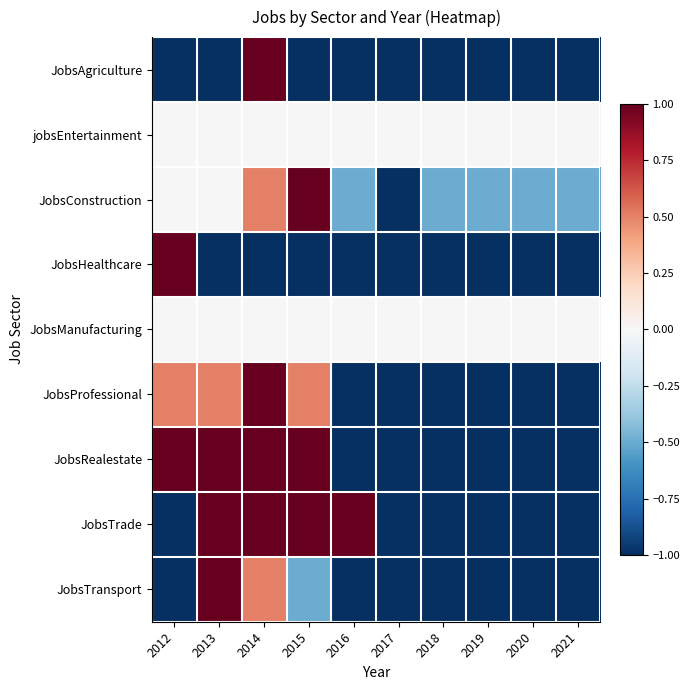

What is the difference between the highest and lowest values at 2018?

1.0